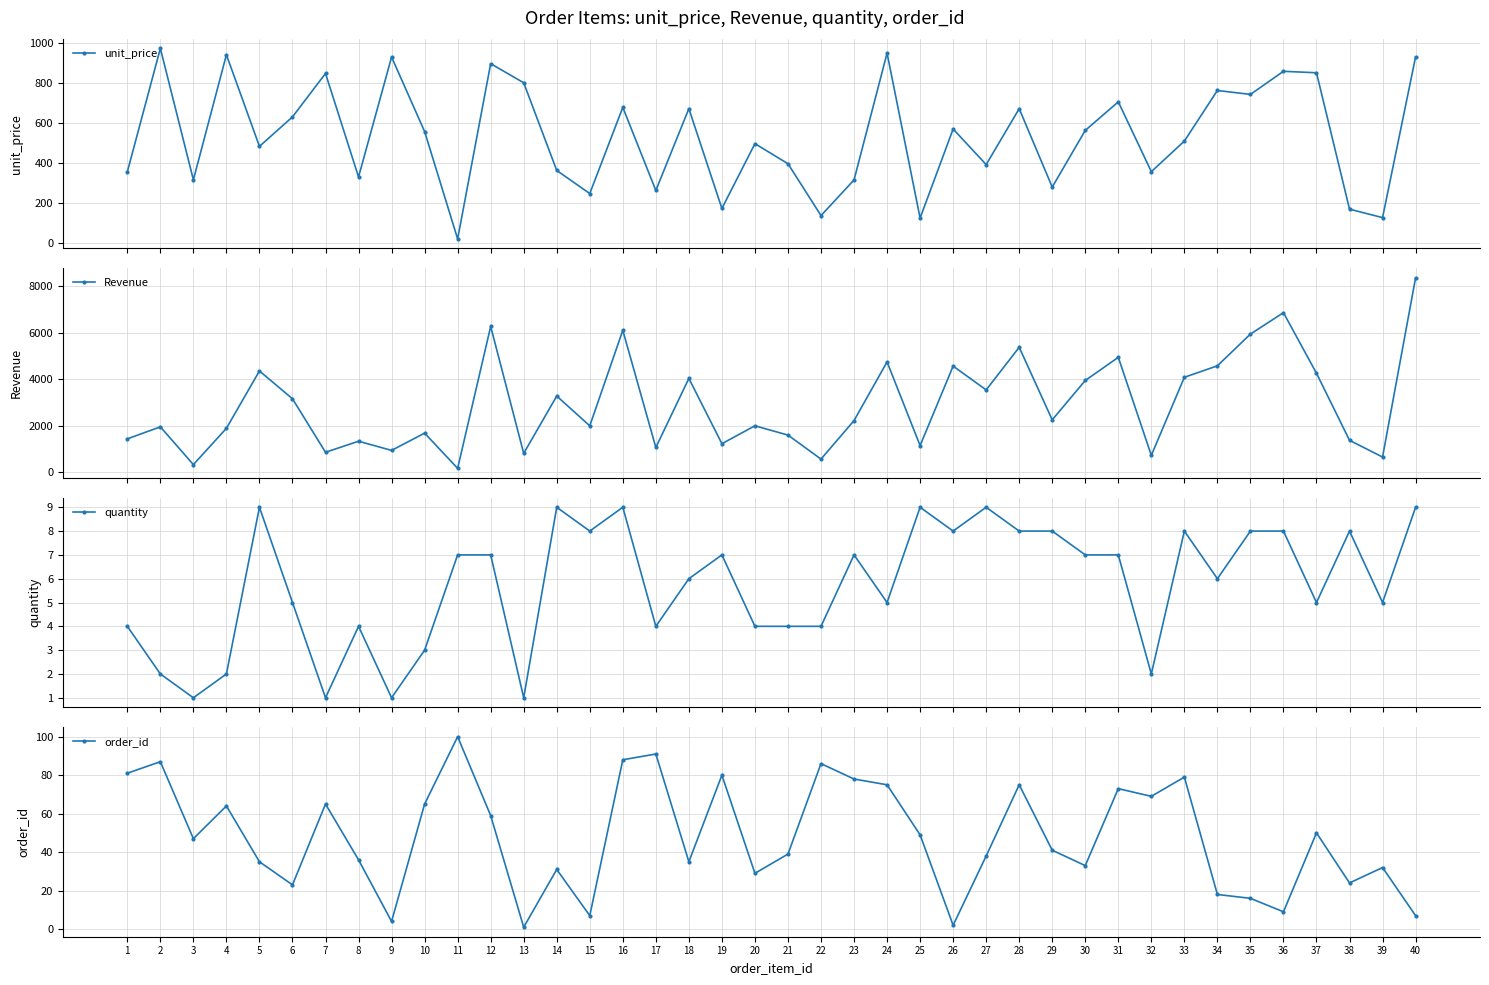

How many interior local valleys does the quantity series have?

12